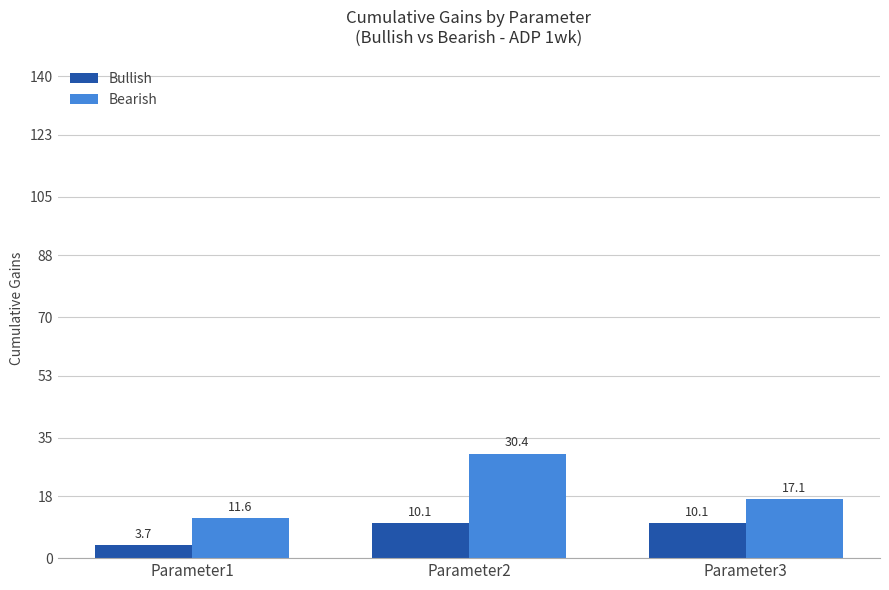

Where is Bullish nearest to the value 6?

Parameter1